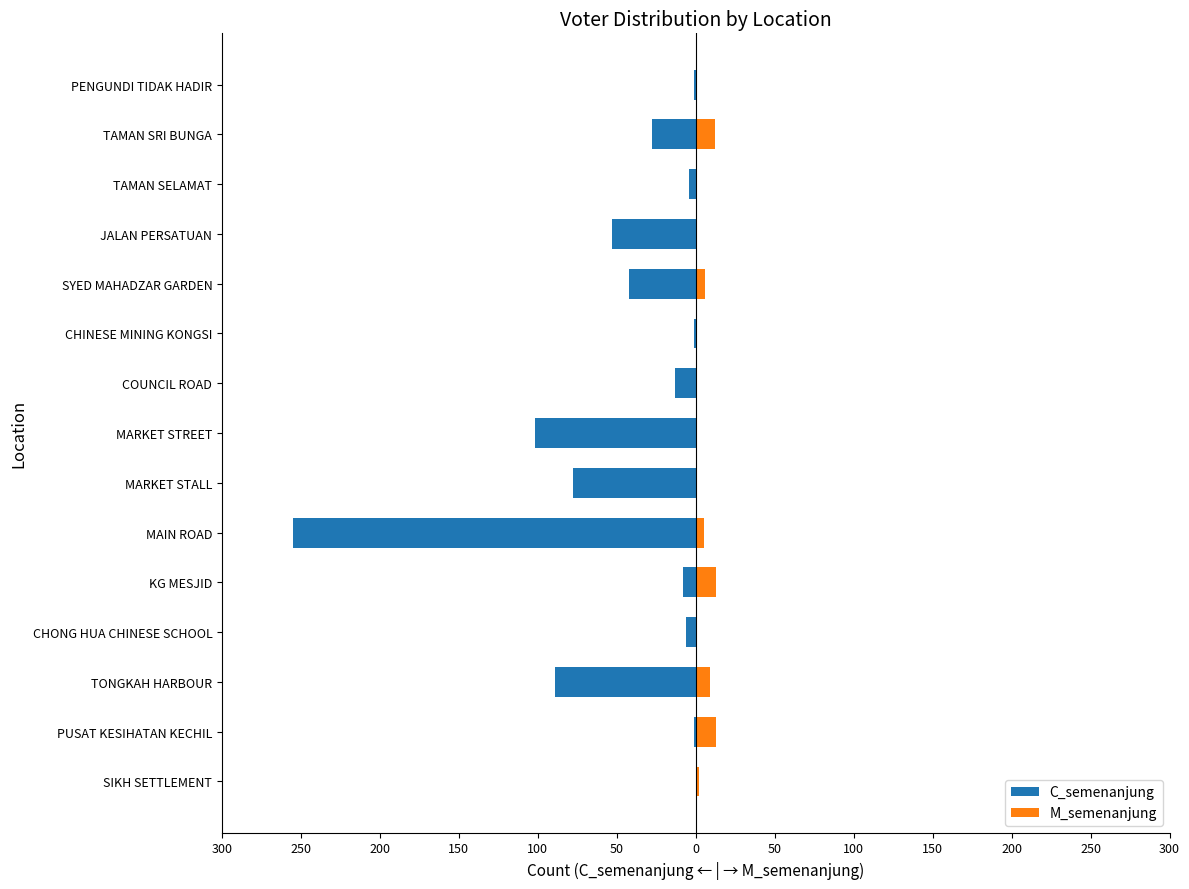

Reading right to left, list all the values displayed in this chart.

C_semenanjung: -1	-28	-4	-53	-42	-1	-13	-102	-78	-255	-8	-6	-89	-1	0
M_semenanjung: 0	12	0	1	6	0	0	0	0	5	13	0	9	13	2